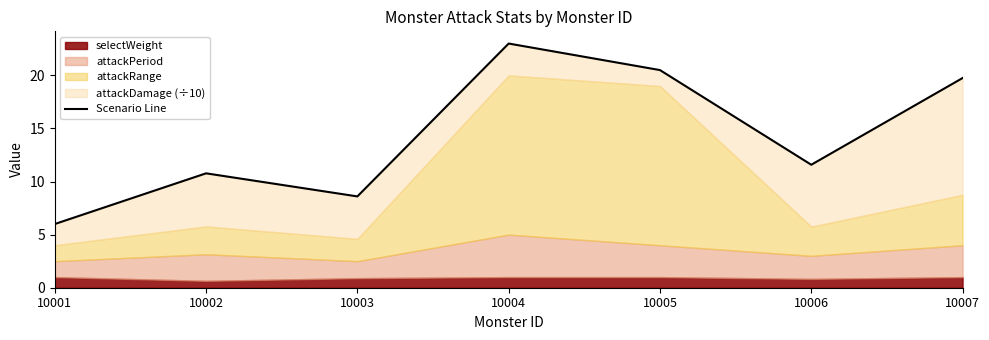

Is it true that the value at 10002 is 17.1?

False